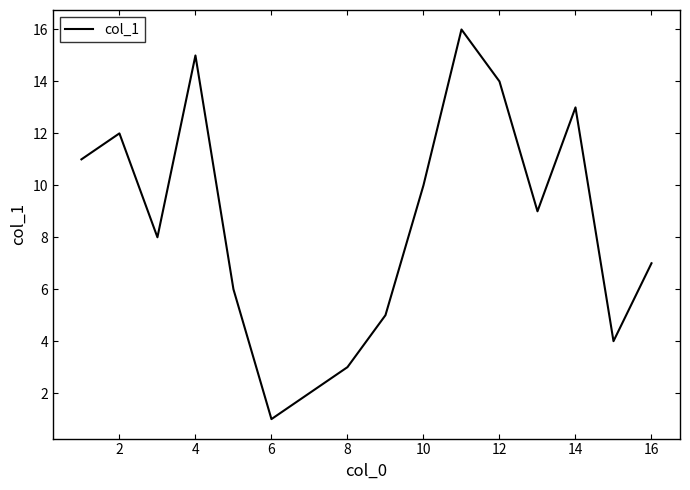

What is the difference between the maximum and minimum values?

15